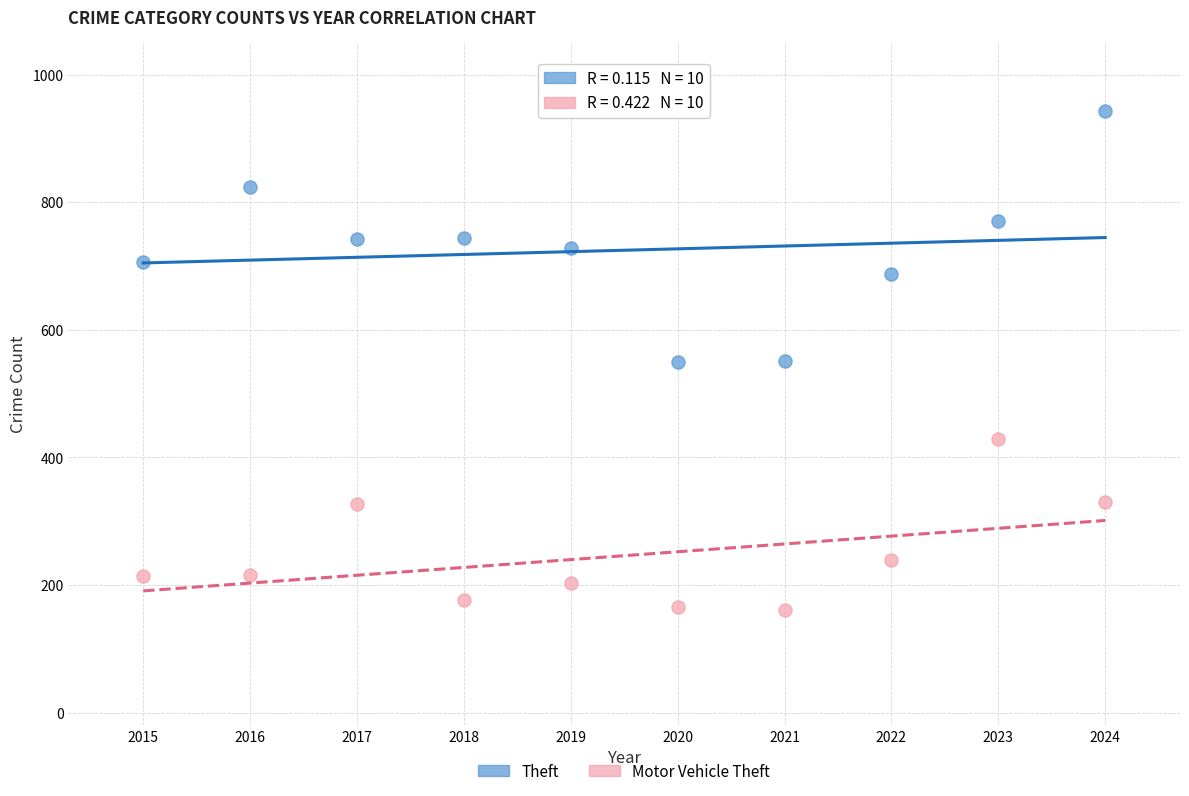

What are all the series names shown in the legend?

Theft, Motor Vehicle Theft